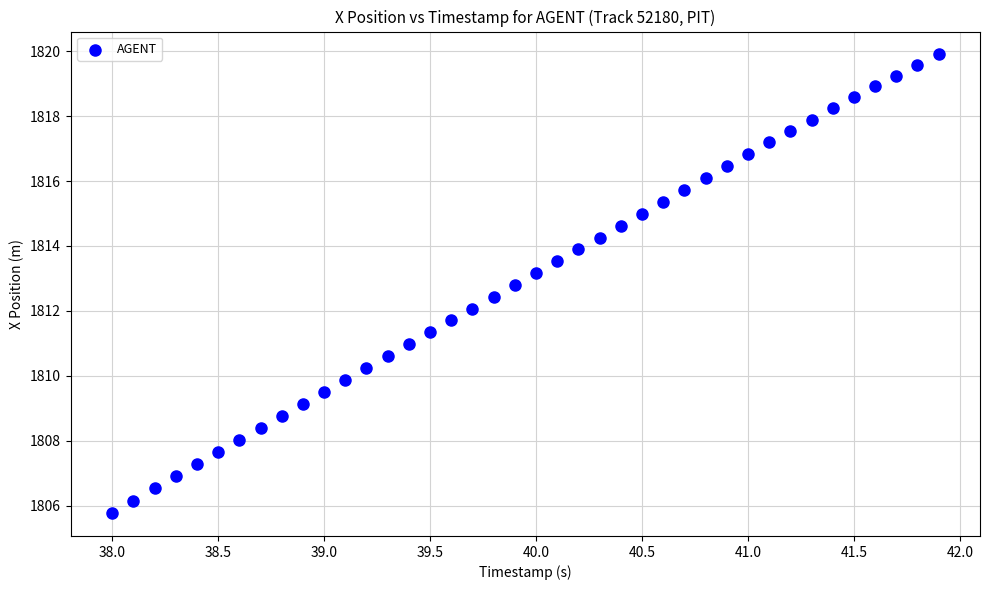

What is the range of X values (max minus min)?

3.9